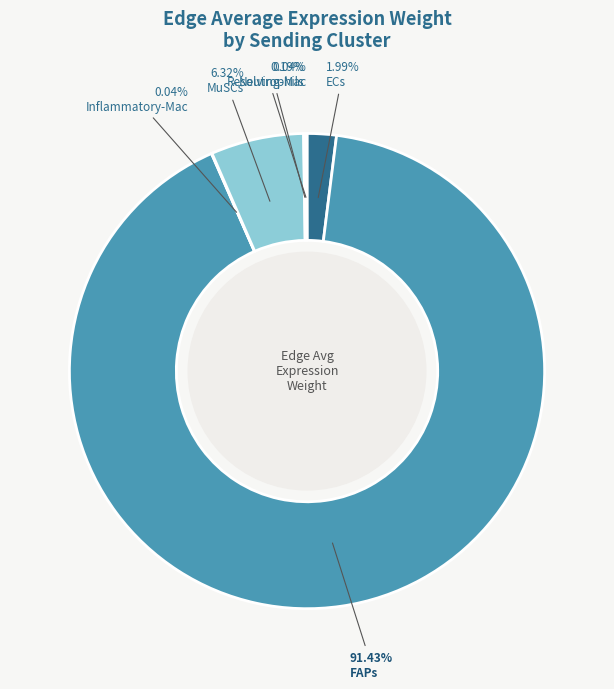

What is the smallest slice in the pie chart?

Inflammatory-Mac